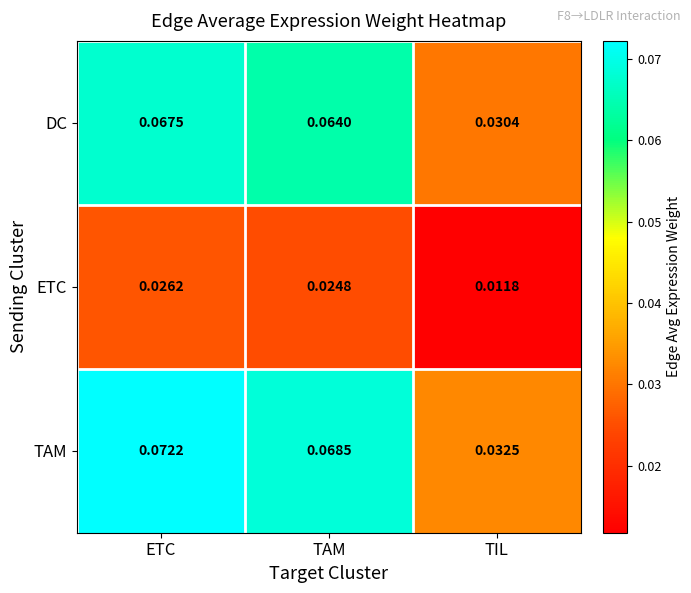

Which series changed the most between ETC and TAM?

TAM